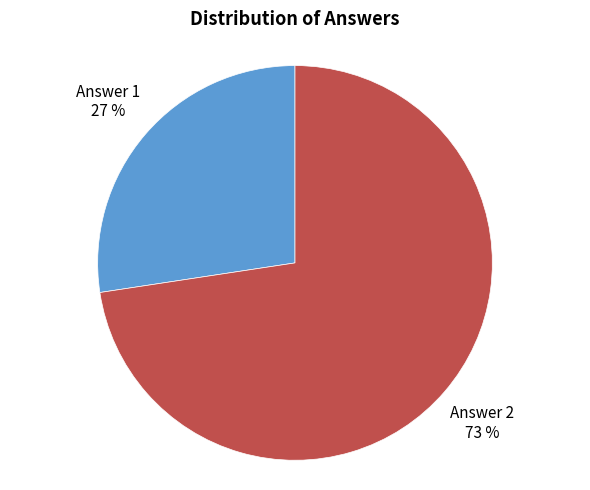

To the nearest percent, what percentage of the pie is Answer 1?

27%